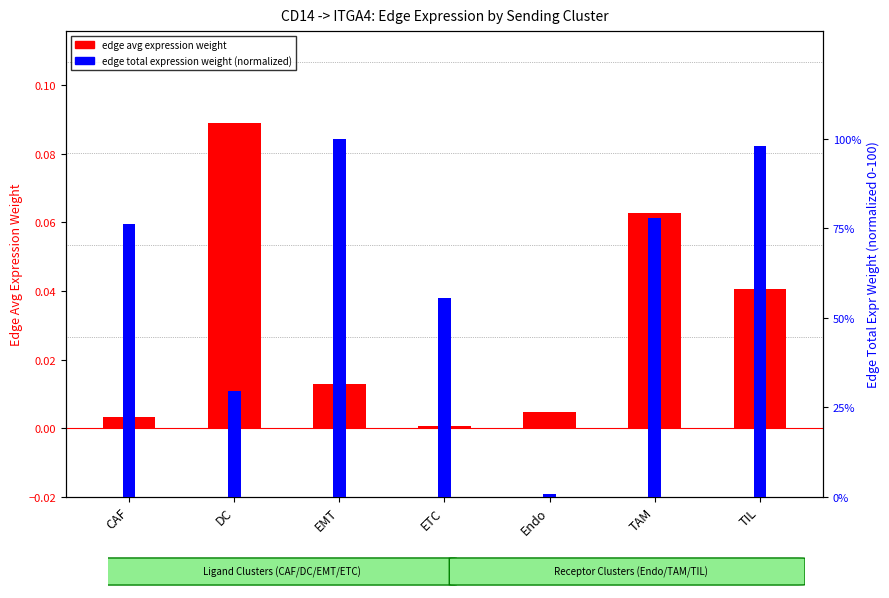

Where is edge total expression weight (normalized) nearest to the value 50?

ETC